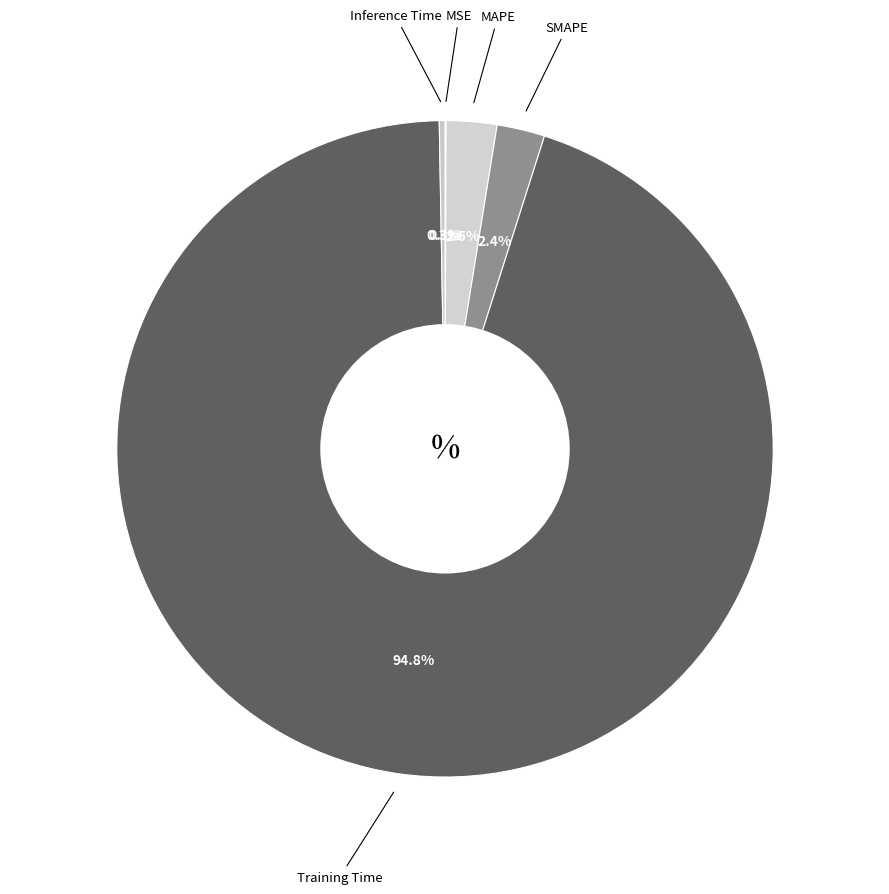

Which slice is the smallest?

MSE